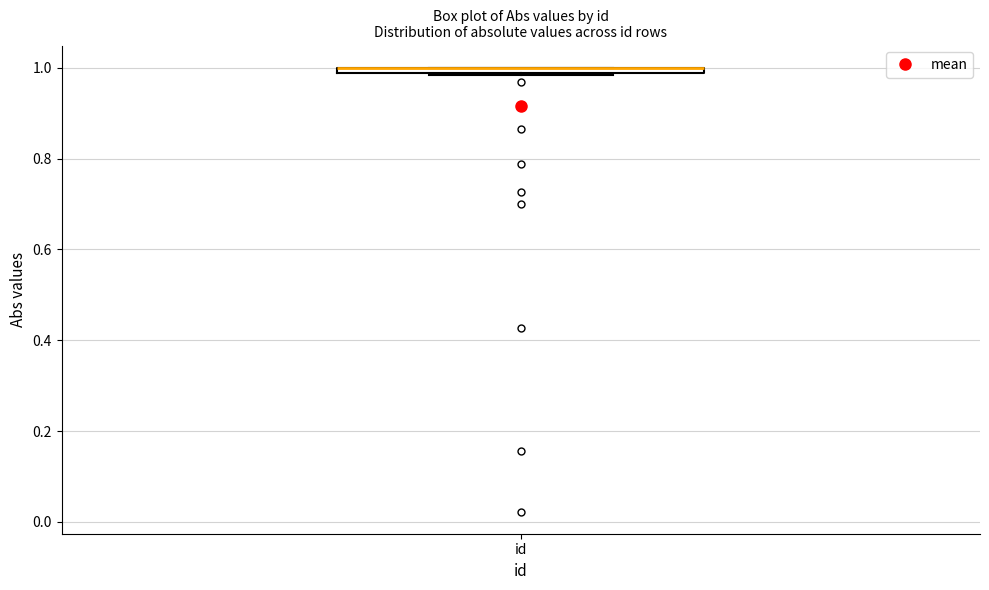

Where is the lower edge of the box for id on the y-axis? The values are not printed on the chart, so give them approximately, as read against the axis.

0.98